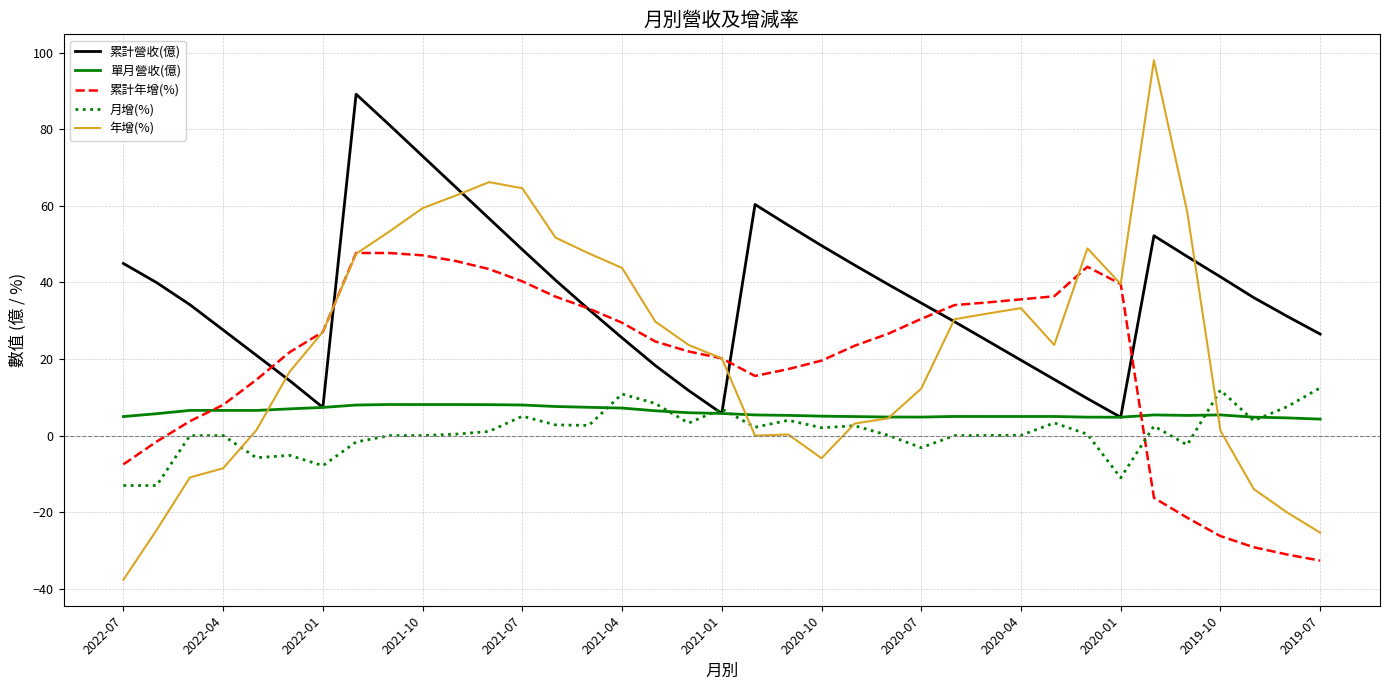

What is the lowest value of the 單月營收(億) series?

4.3